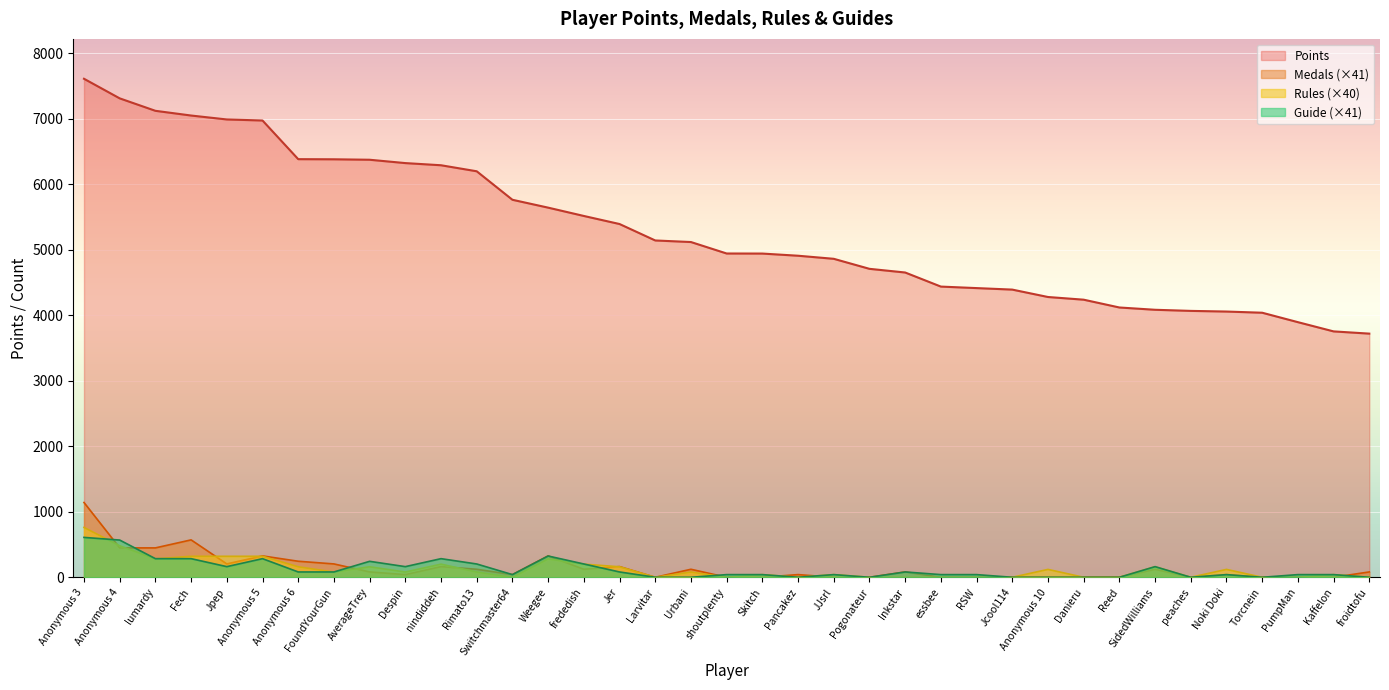

At Anonymous 4, list the series in order from largest to smallest.

Points, Guide, Rules, Medals